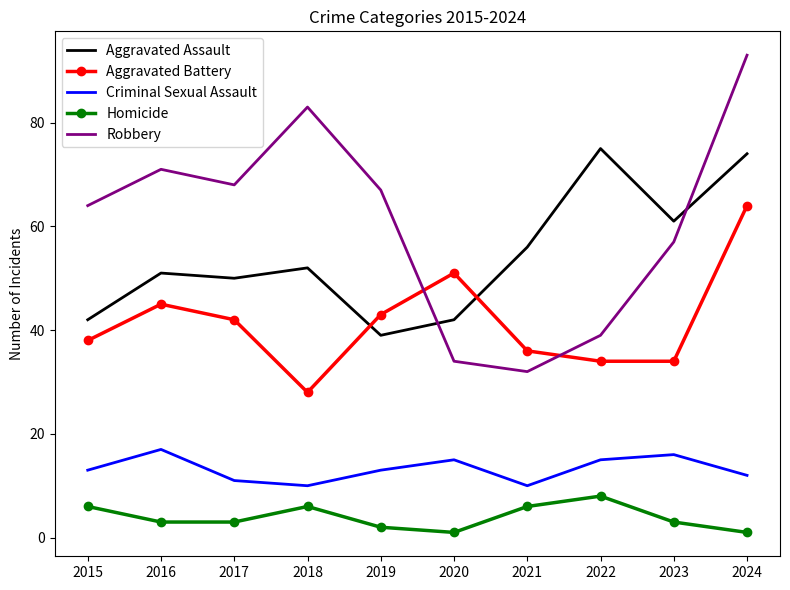

True or false: Criminal Sexual Assault and Homicide cross at least once.

False